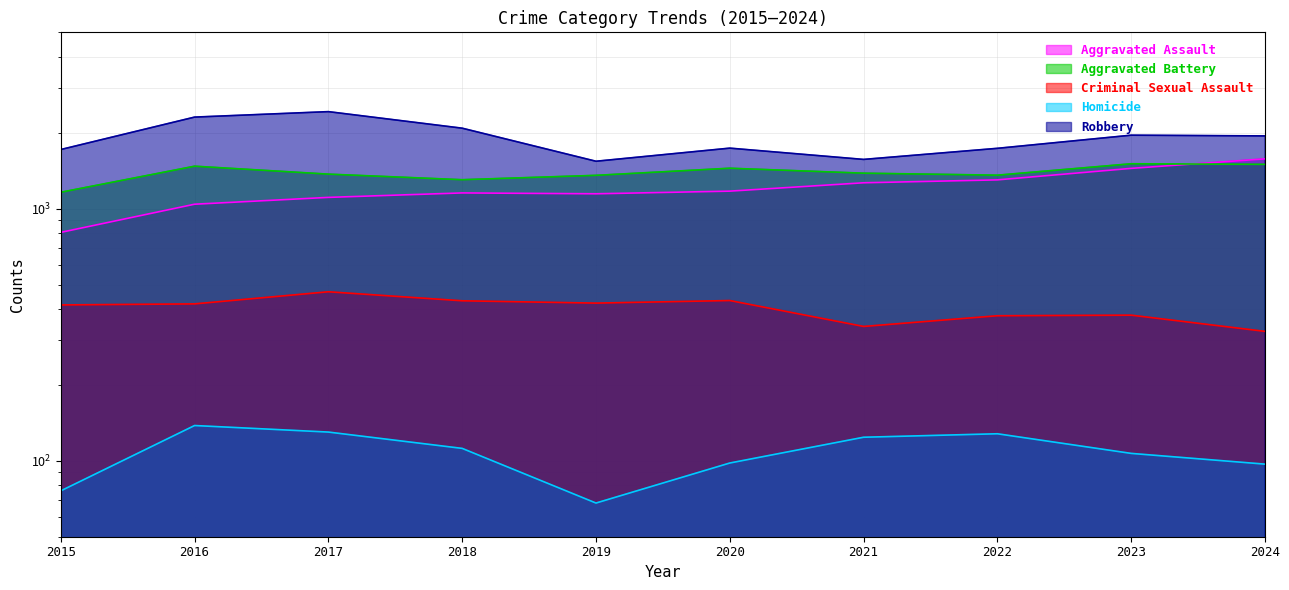

Rank the series at 2020 from highest to lowest value.

Robbery, Aggravated Battery, Aggravated Assault, Criminal Sexual Assault, Homicide